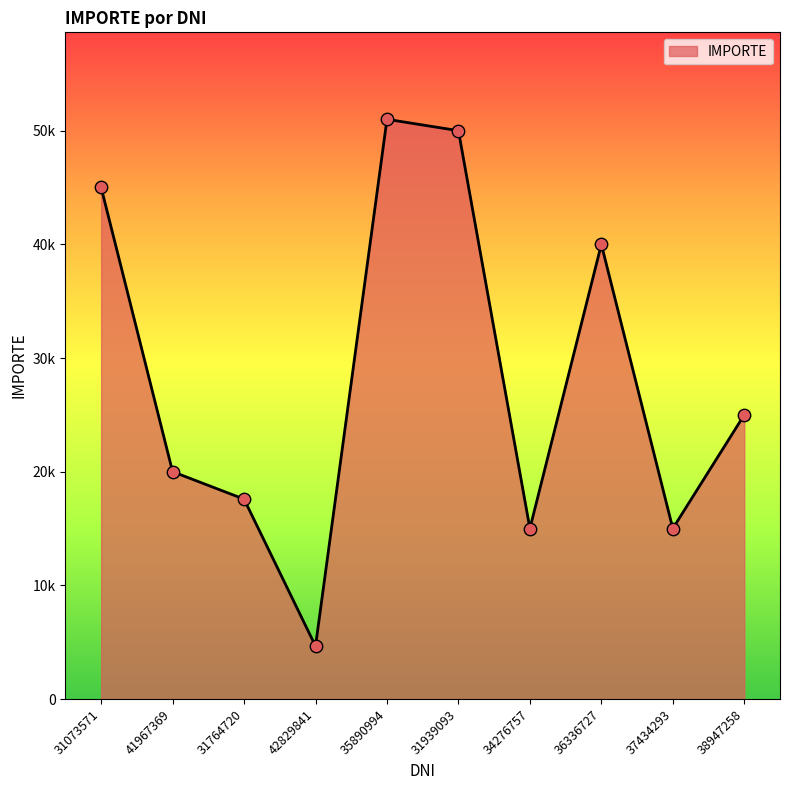

Does the chart have visible grid lines?

No